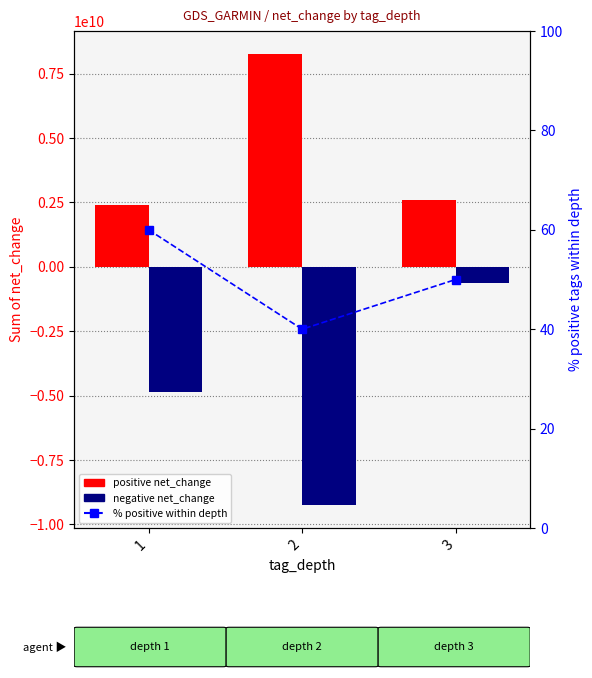

What is the average value of the negative net_change series?

-4919478000